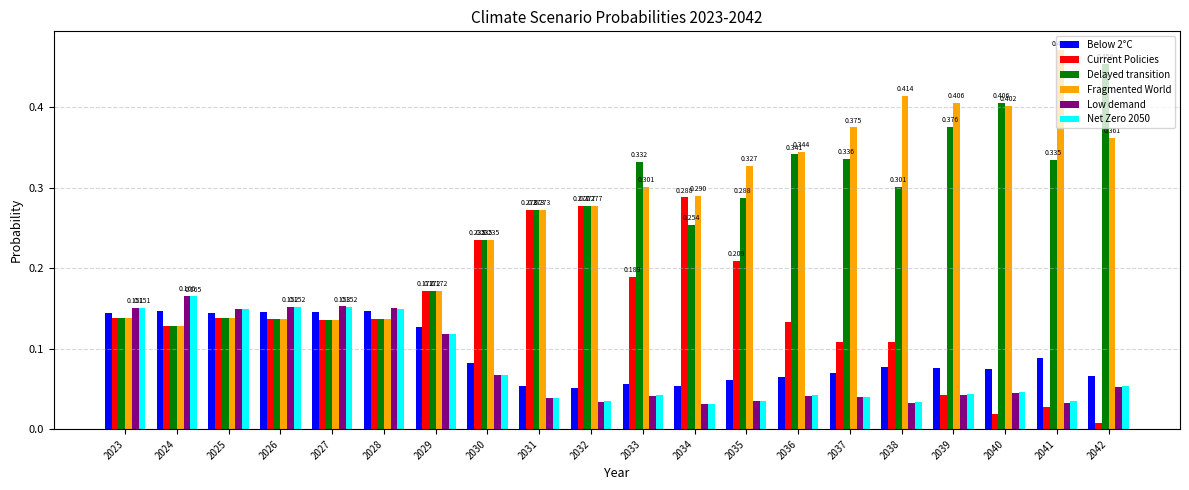

How many groups of bars are there?

20